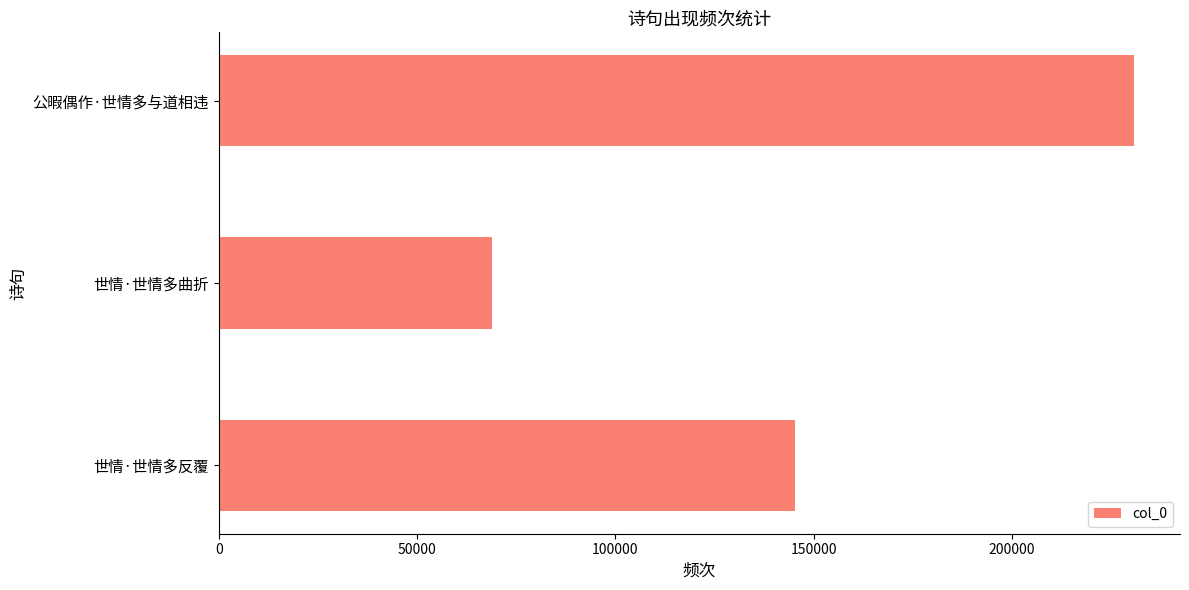

At which label is the value closest to 149872?

世情·世情多反覆